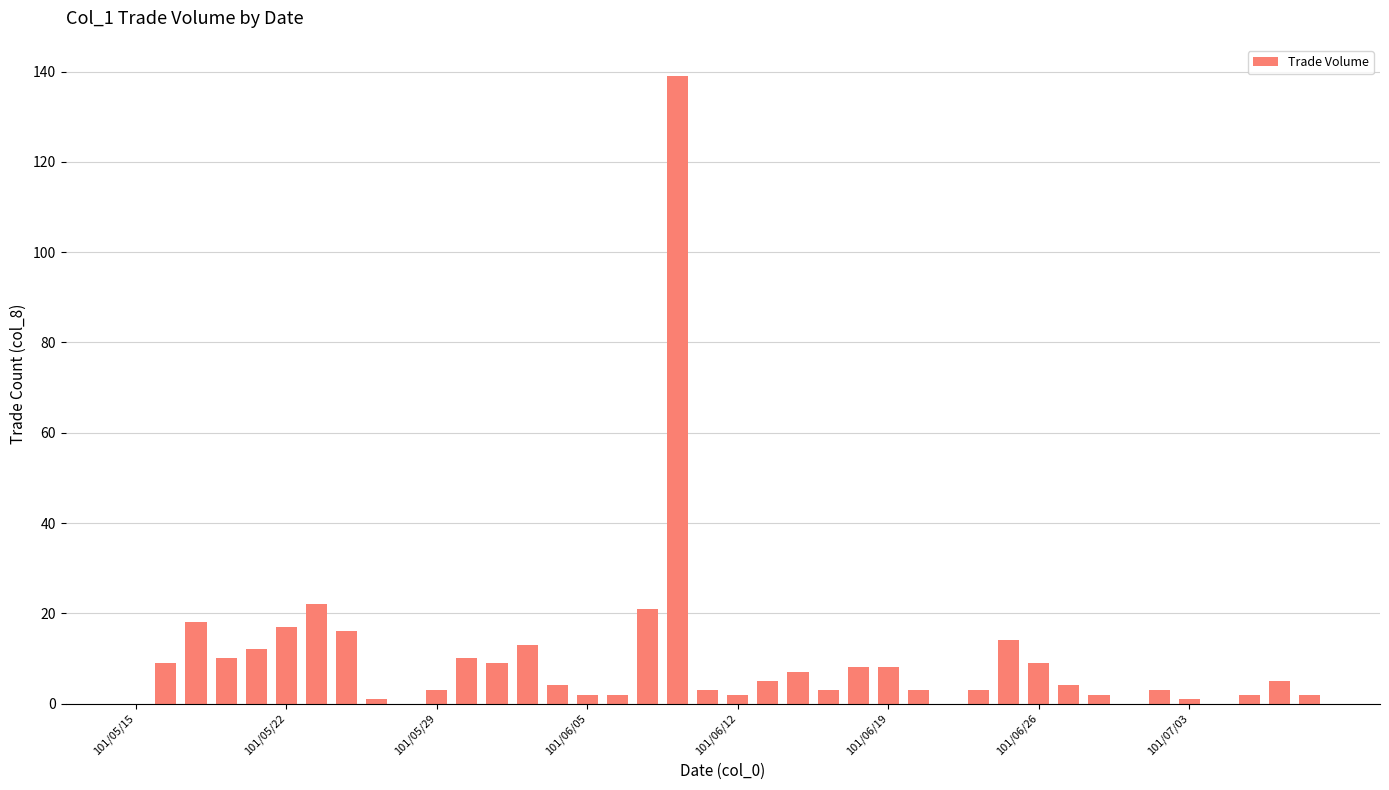

What is the sum of all values?

392